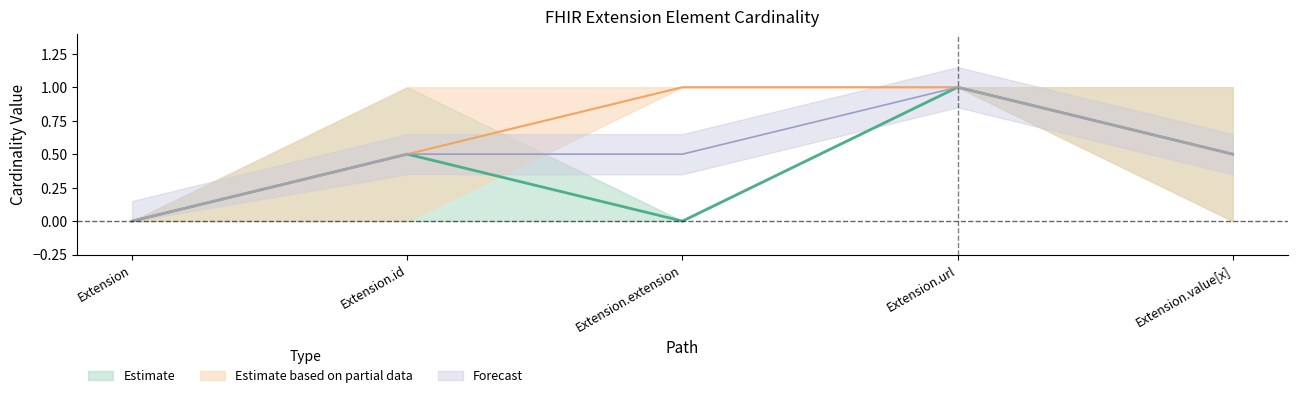

Does the chart have visible grid lines?

No